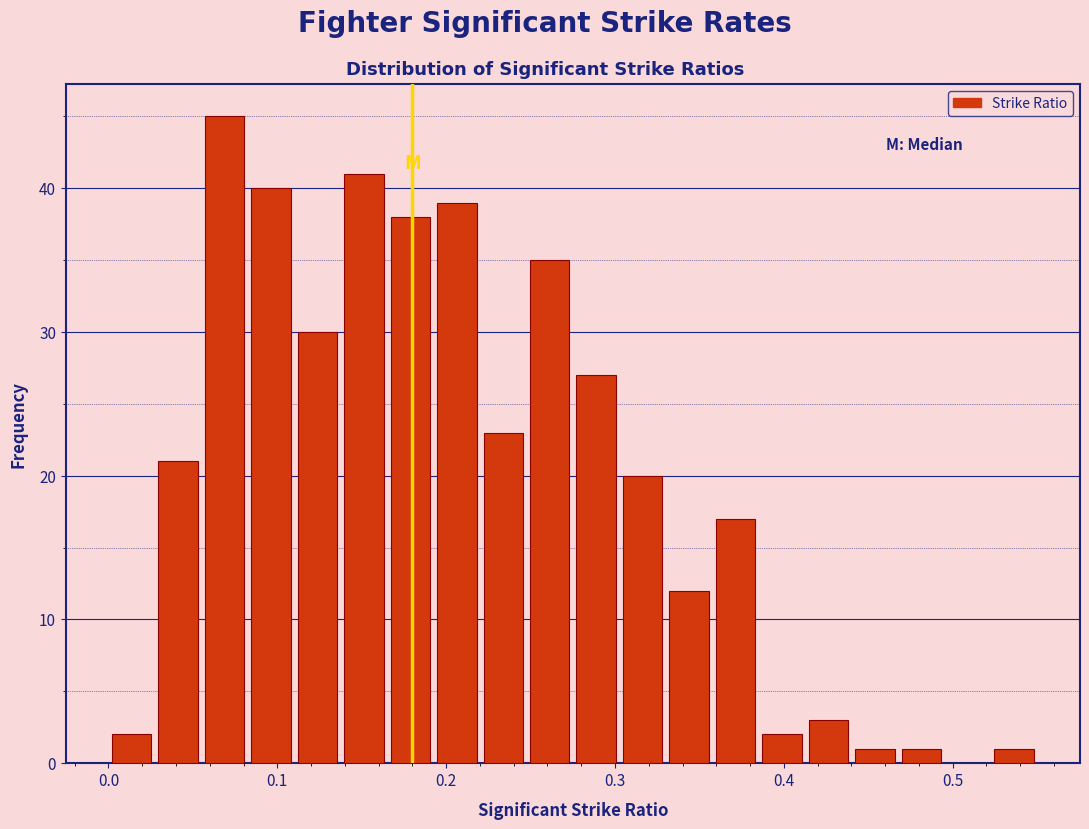

Around what value on the x-axis is the tallest bar? Give the approximate position of its centre, as read against the axis.

0.07